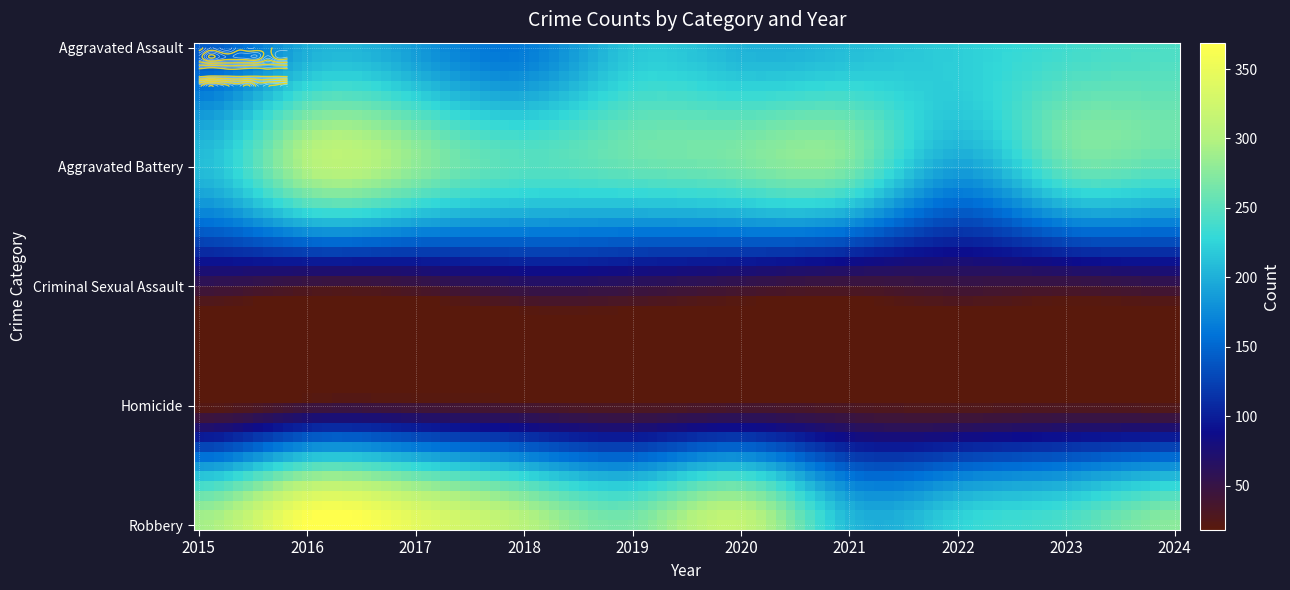

What is the difference between the Aggravated Battery values at 2016 and 2021?

31